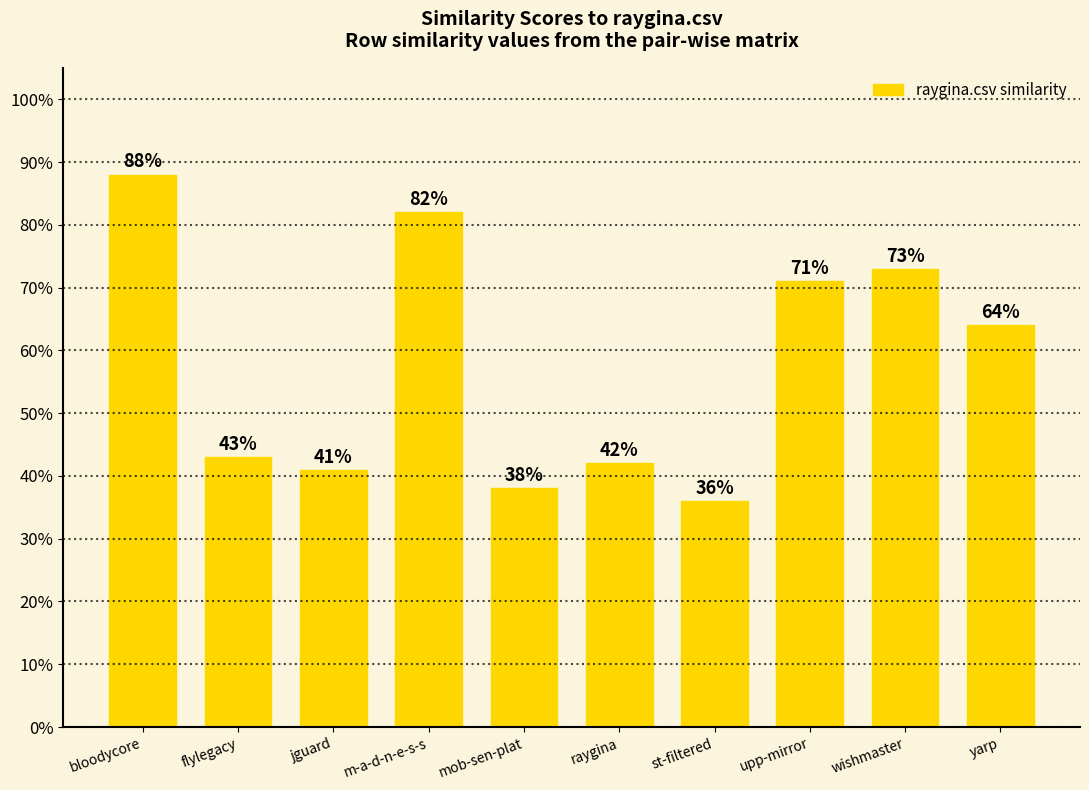

Reading left to right, extract all data points from this chart.

0.9	0.4	0.4	0.8	0.4	0.4	0.4	0.7	0.7	0.6